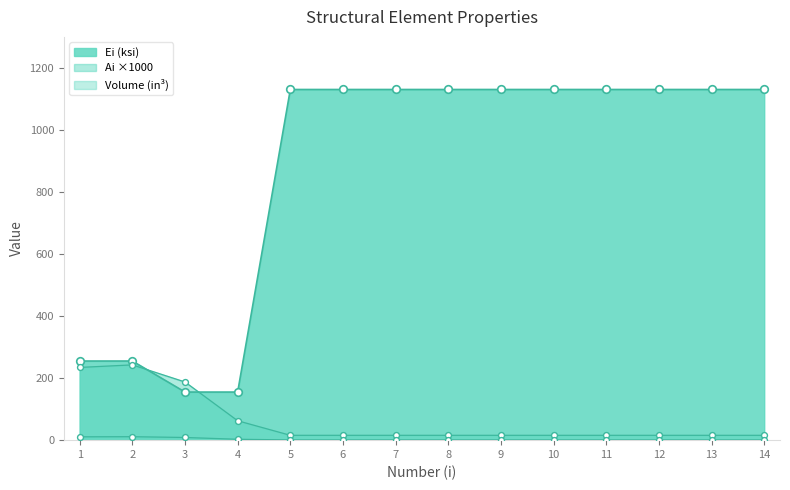

Is the value of Volume (in^3) at 8 greater than the value of Ei/ER at 9?

No